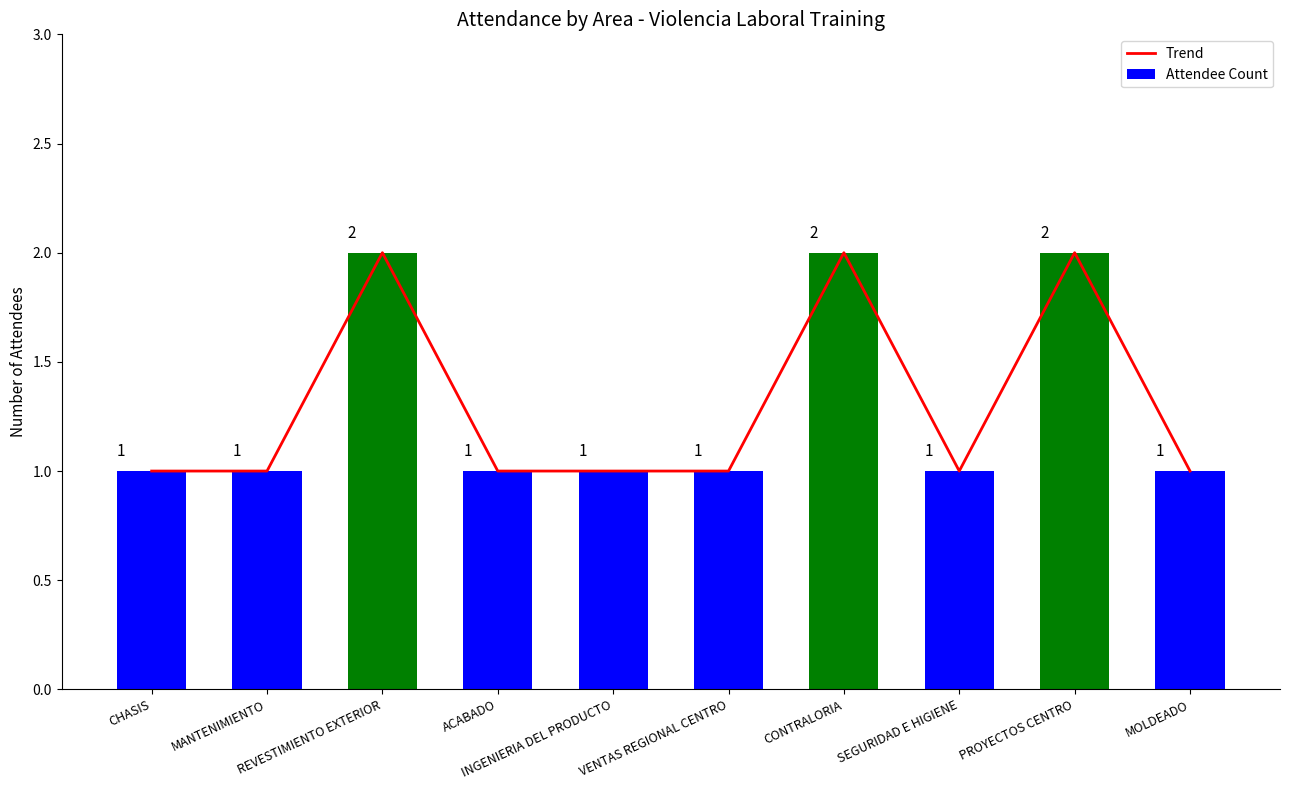

At which category does the chart reach its peak across all series?

REVESTIMIENTO EXTERIOR